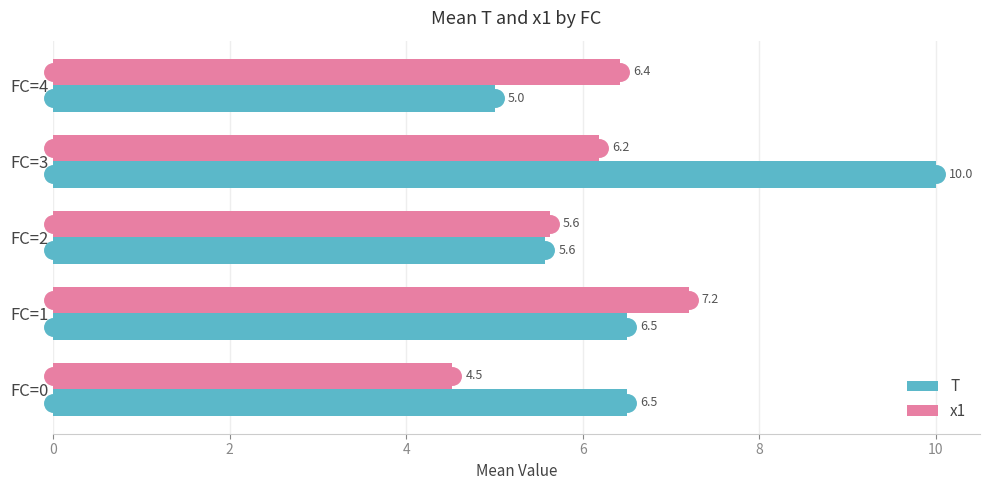

What is the difference between the second highest and second lowest values in the x1 series?

0.8